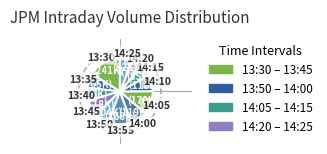

How many segments does this pie chart have?

12